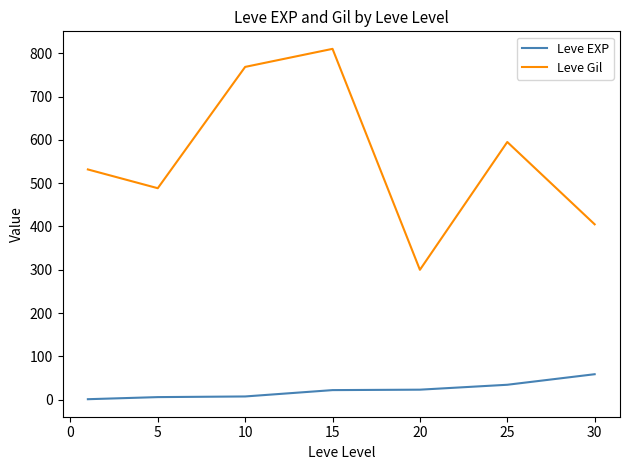

What is the maximum value for Leve EXP?

59.0